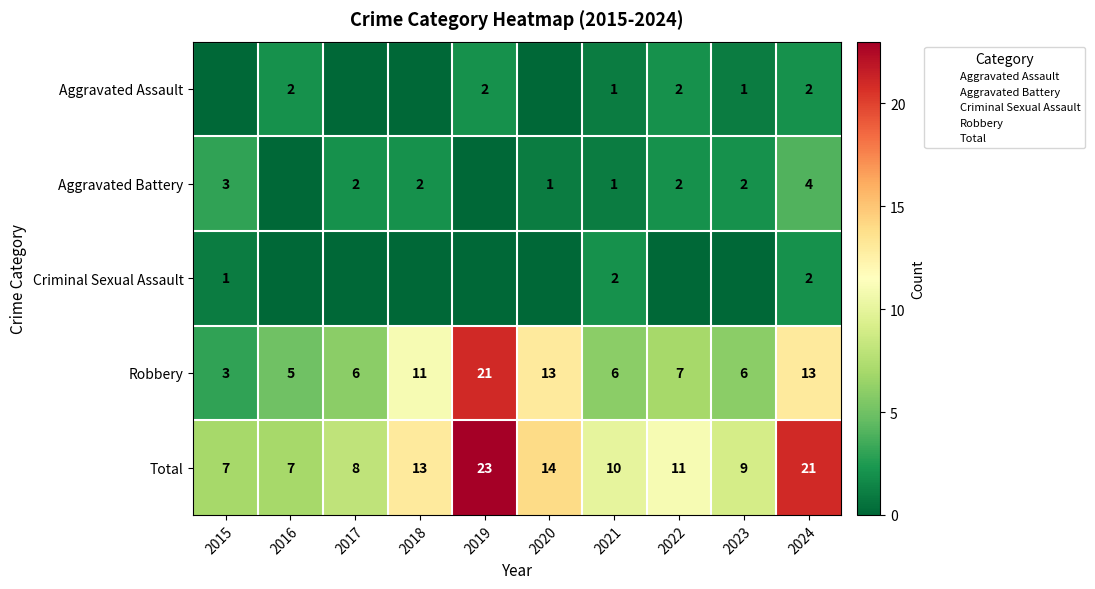

At which label does Criminal Sexual Assault reach its peak?

2021